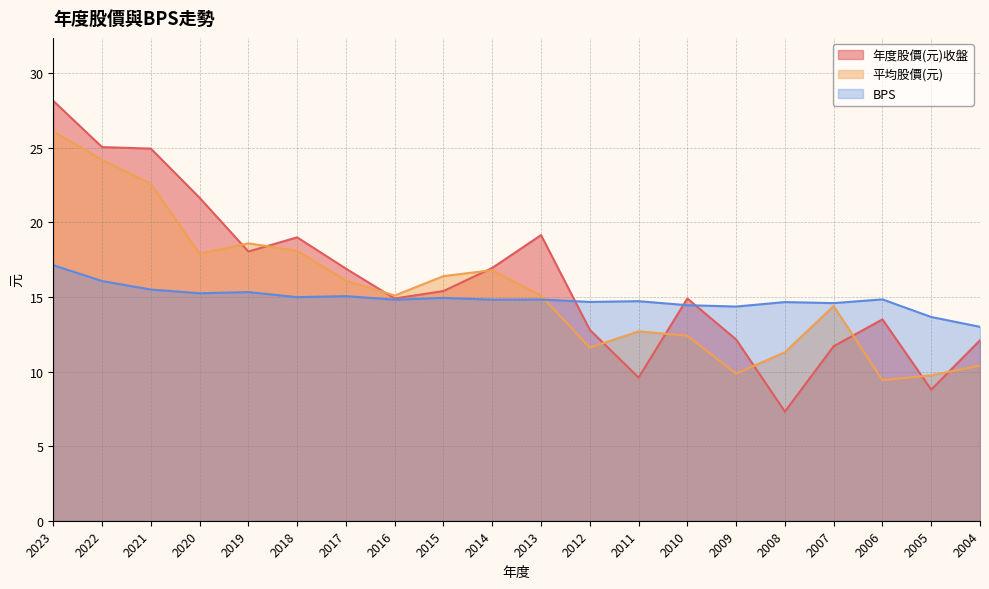

What are all the series names shown in the legend?

年度股價(元)收盤, 平均股價(元), BPS